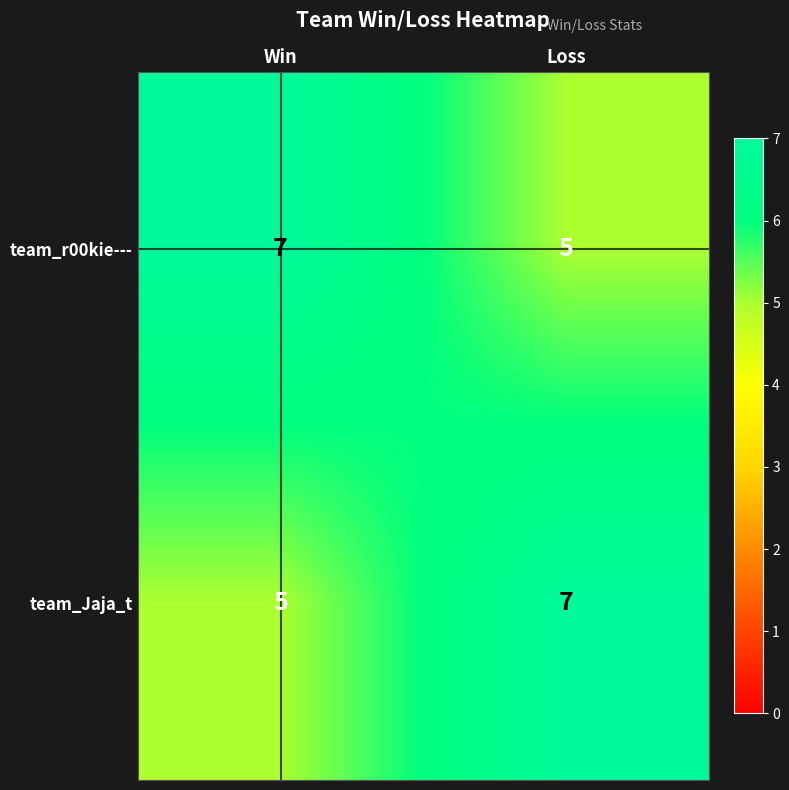

Reading left to right, transcribe all the data shown in this chart.

team_r00kie---: Win=7	Loss=5
team_Jaja_t: Win=5	Loss=7